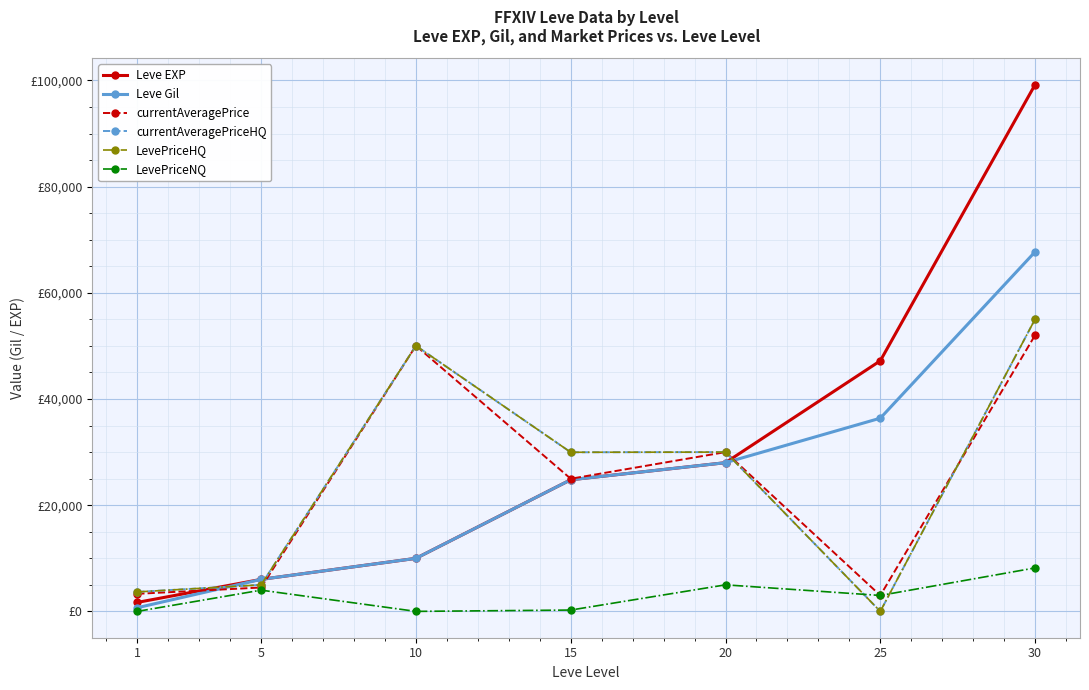

How many series are shown in this chart?

6